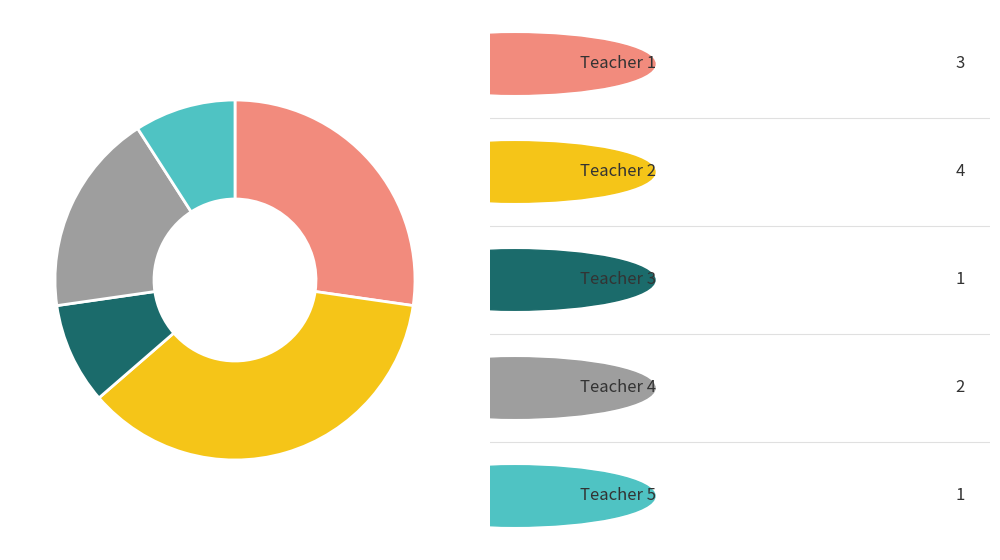

Does any single category account for the majority?

No